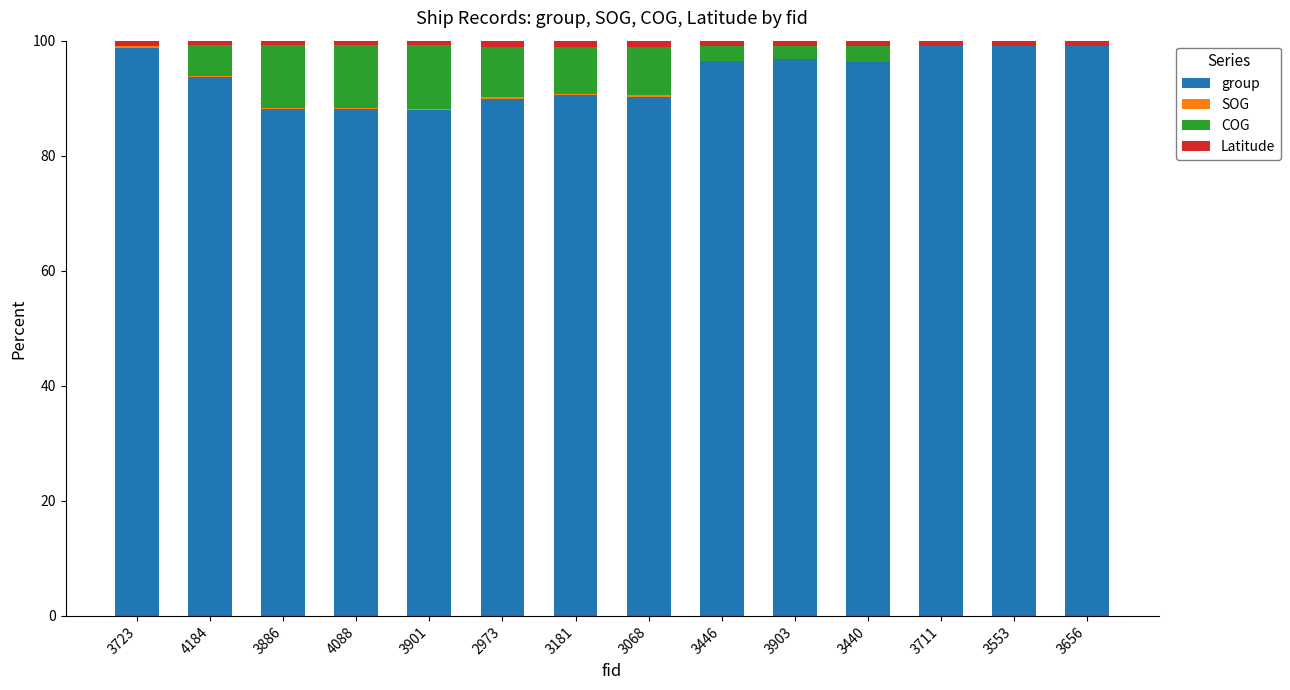

What is the sum of all group values?

1313.6